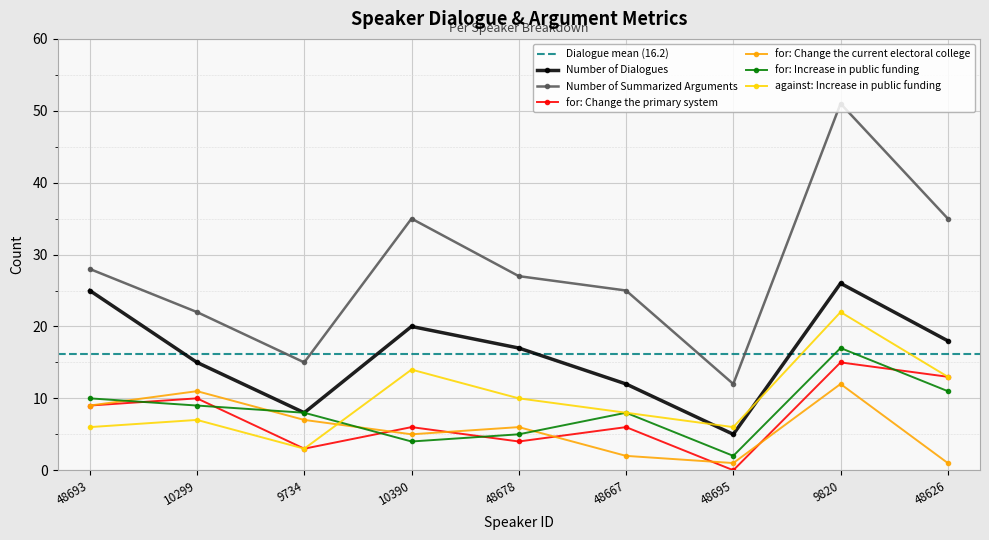

How many lines are shown in the chart?

6